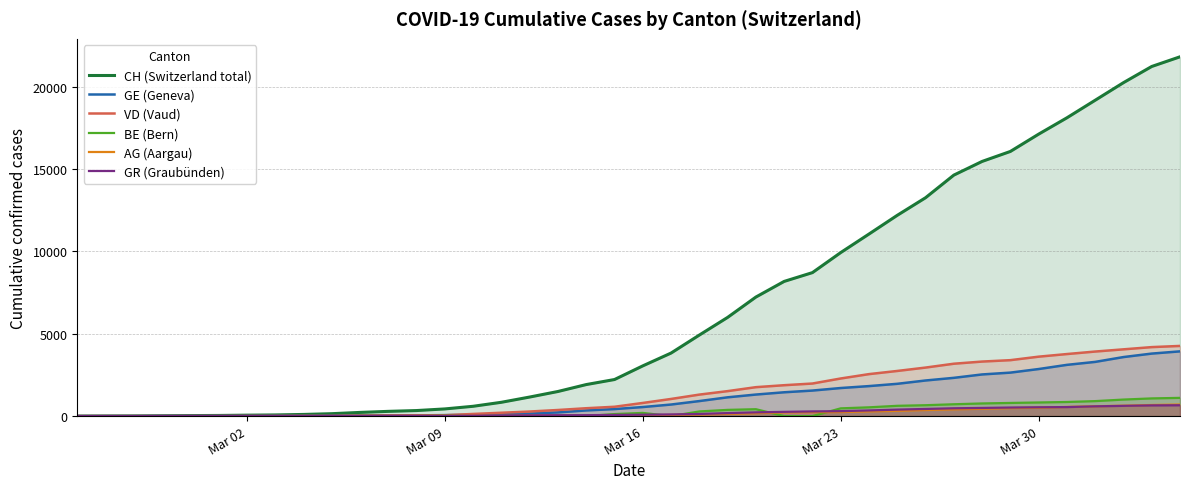

True or false: GR (Graubünden) and BE (Bern) cross at least once.

True